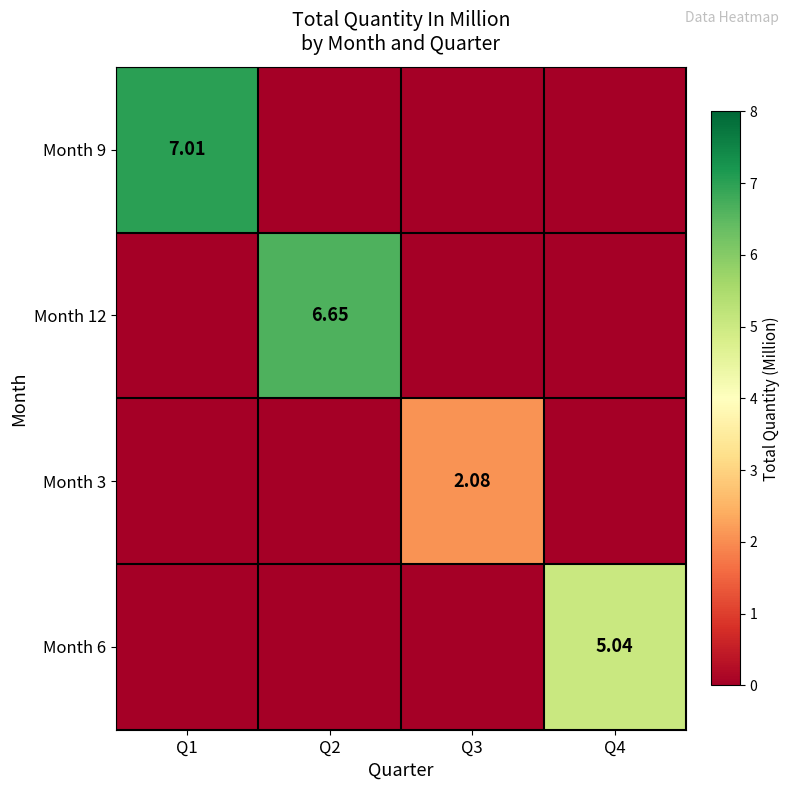

List the labels in order of Month 12 value, smallest first.

Q1, Q3, Q4, Q2